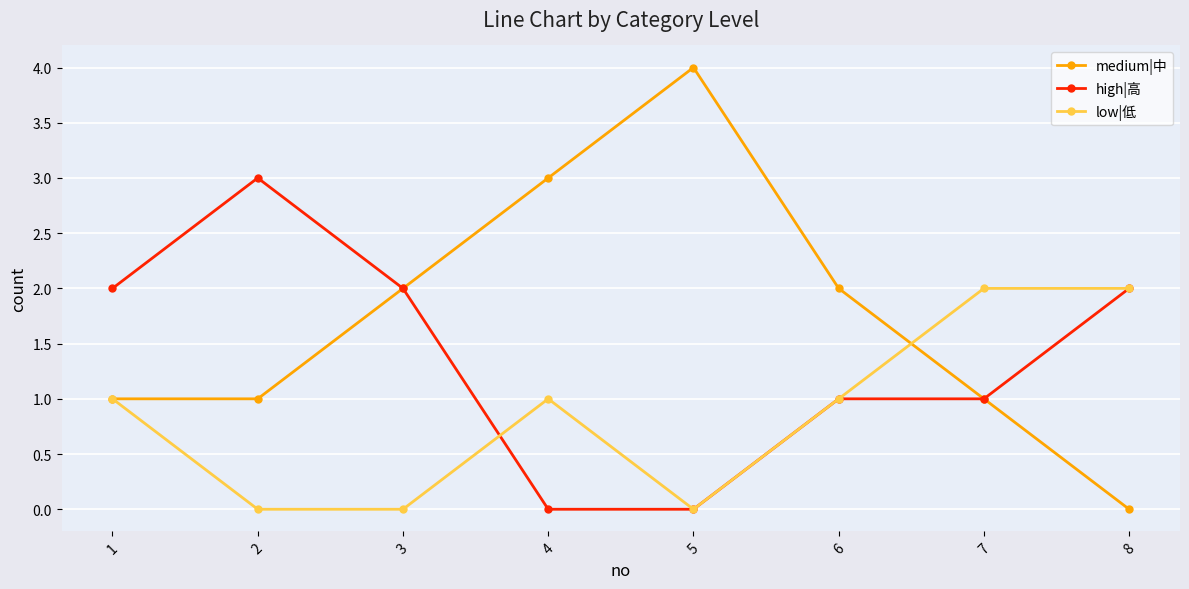

Rank the series by their maximum value, from lowest to highest.

low|低, high|高, medium|中